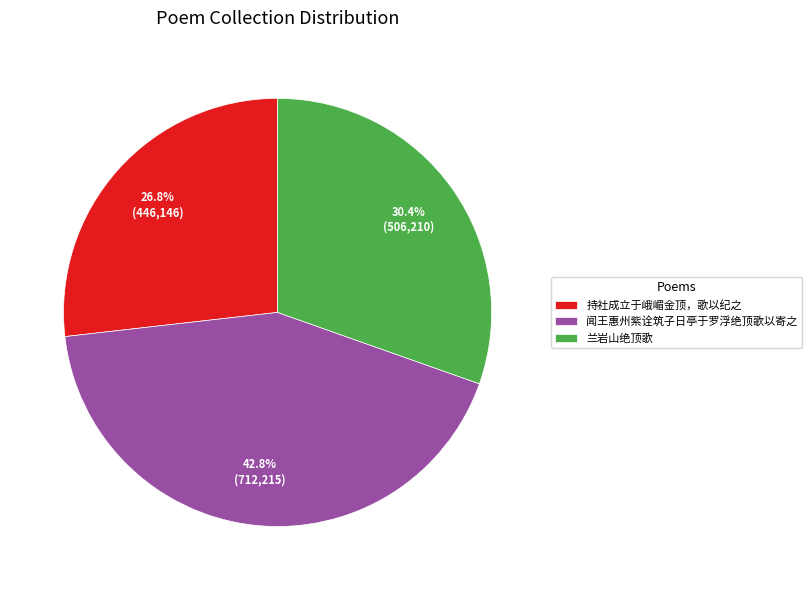

Which slice is the largest?

闻王惠州紫诠筑子日亭于罗浮绝顶歌以寄之